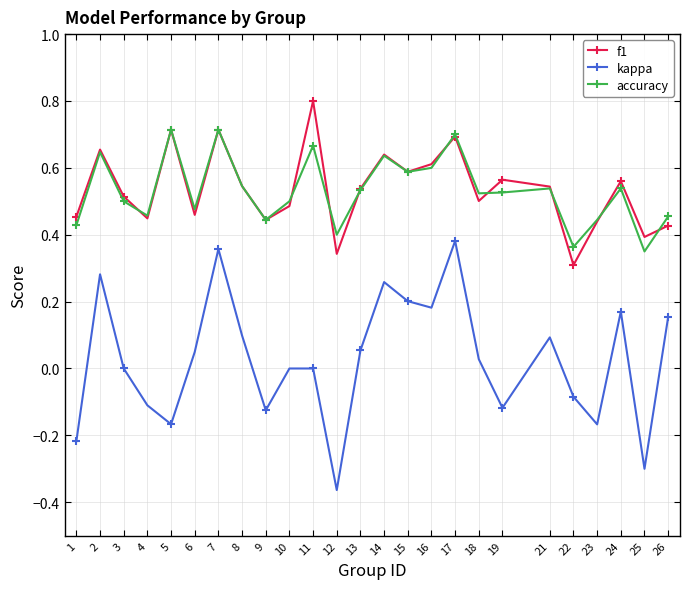

True or false: accuracy and kappa cross at least once.

False